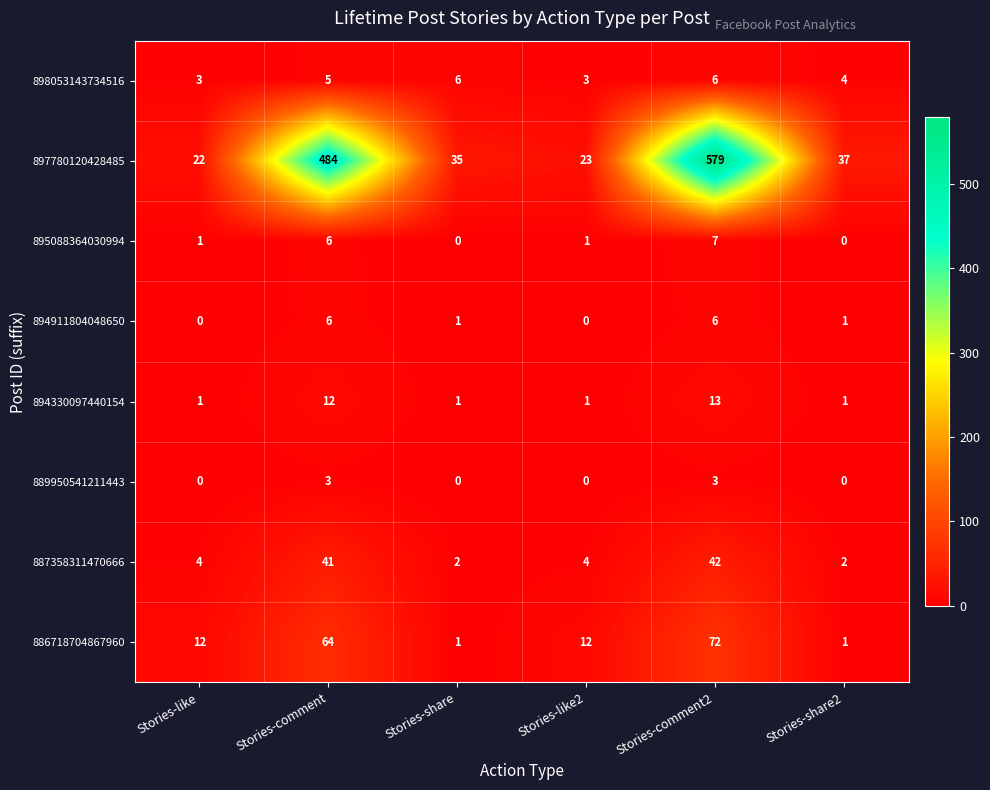

Which label corresponds to the largest value in the chart?

Stories-comment2